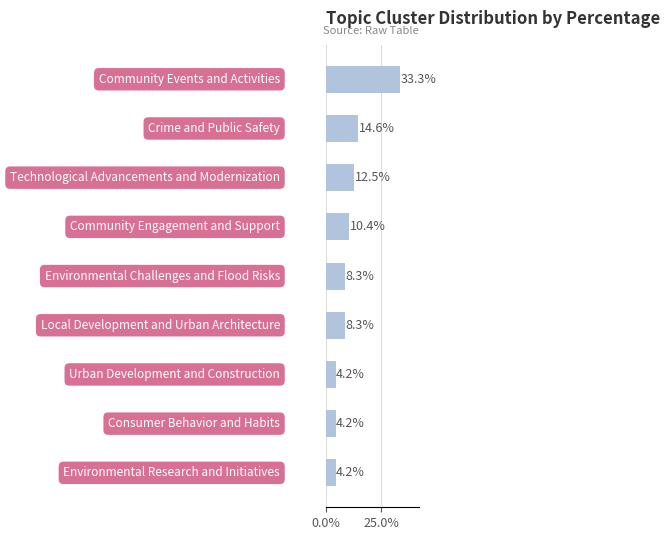

What is the value of the 8th bar from the top?

4.2